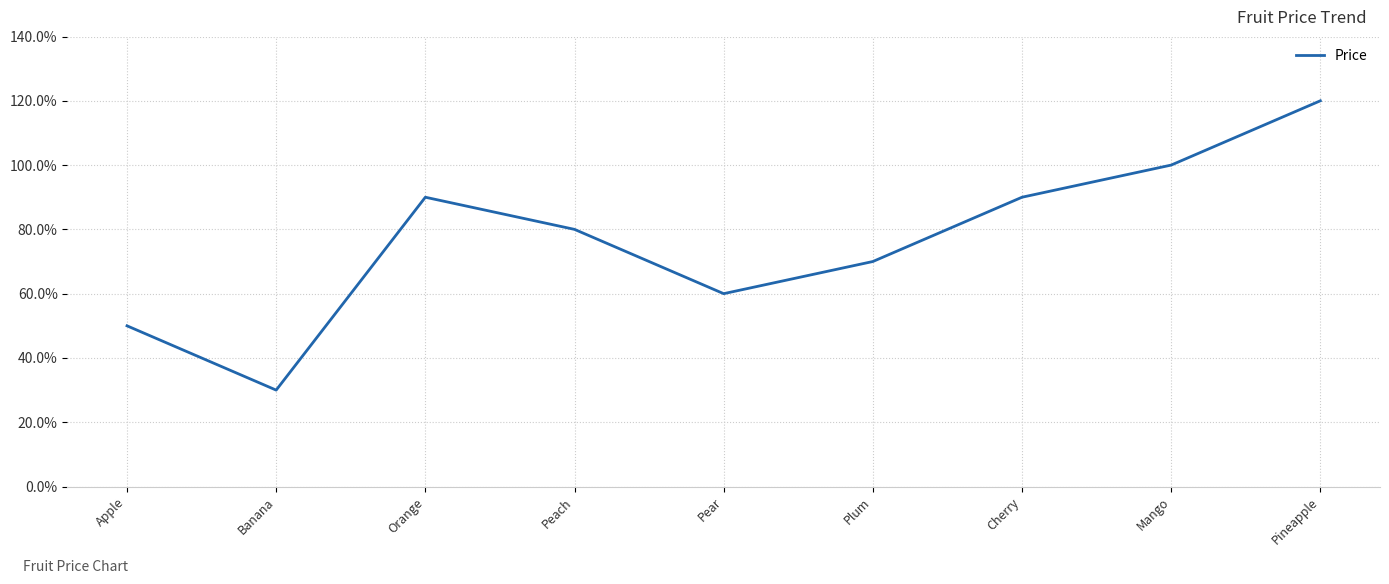

What is the sum of the values at Mango and Orange?

1.9